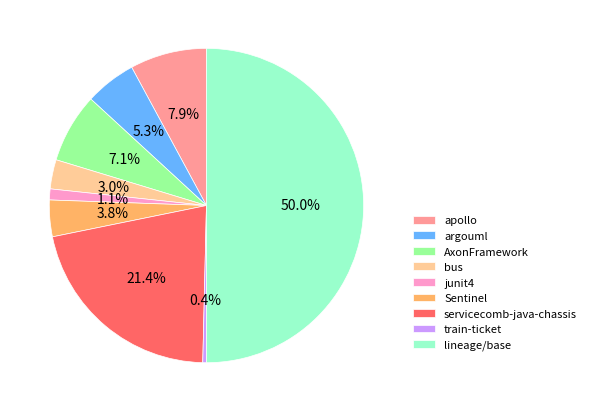

To the nearest percent, what percentage of the pie is argouml?

5%